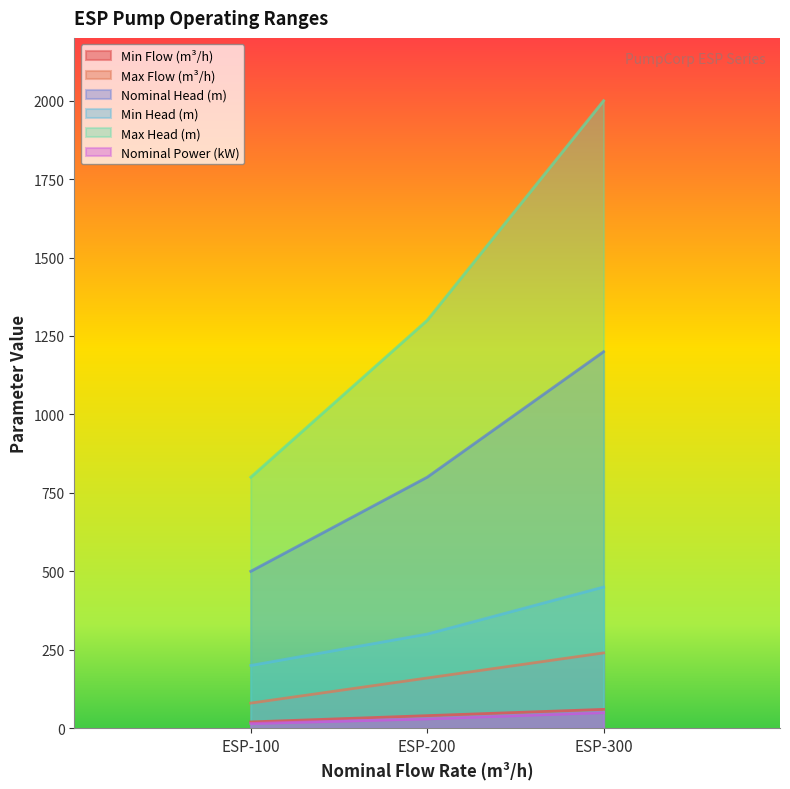

True or false: max_q_m3 has a value of 236 at ESP-200.

False